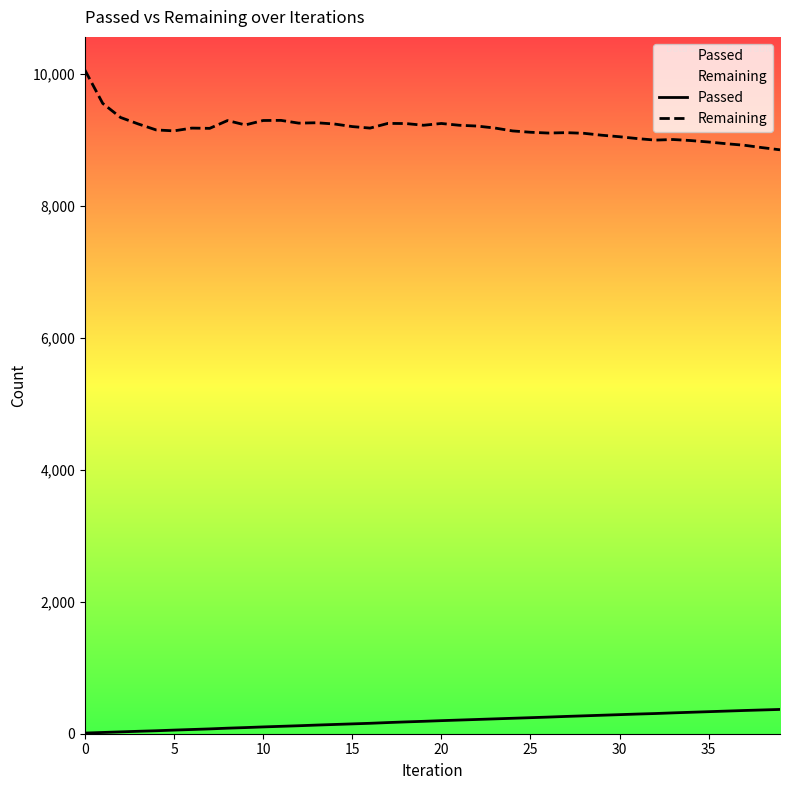

What are all the series names shown in the legend?

Passed, Remaining